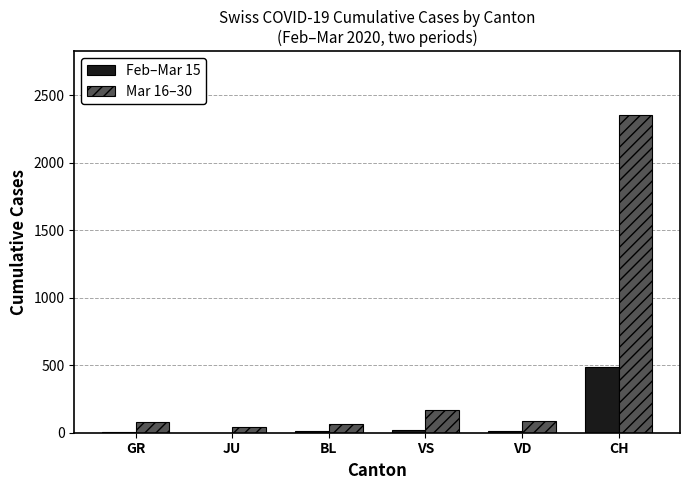

At which category does the chart reach its peak across all series?

CH